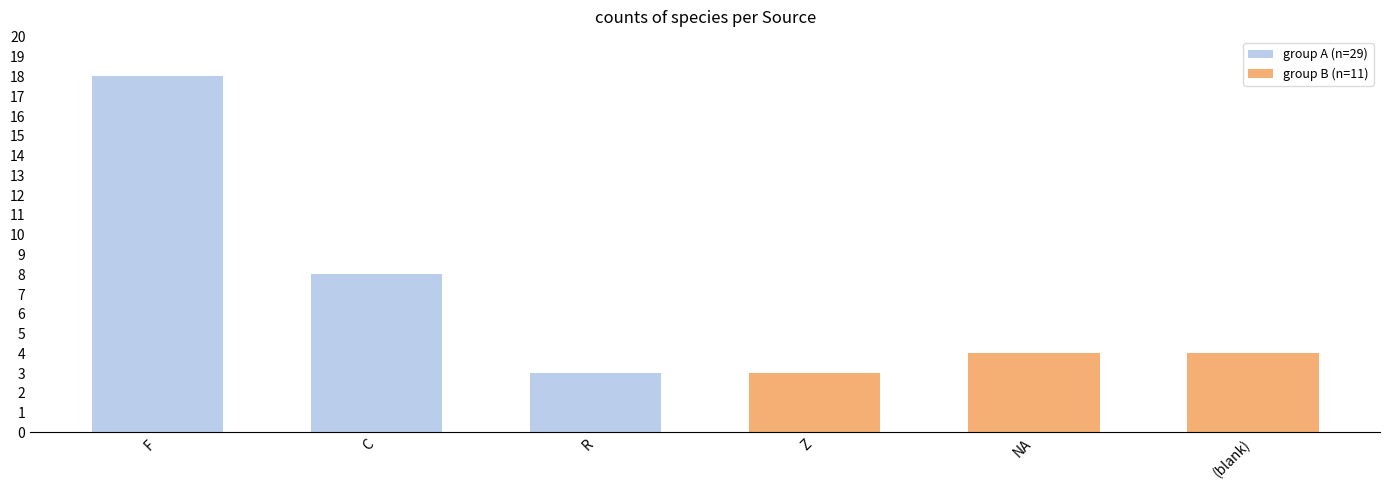

Between F and (blank), which series saw the biggest shift?

group A (n=29)